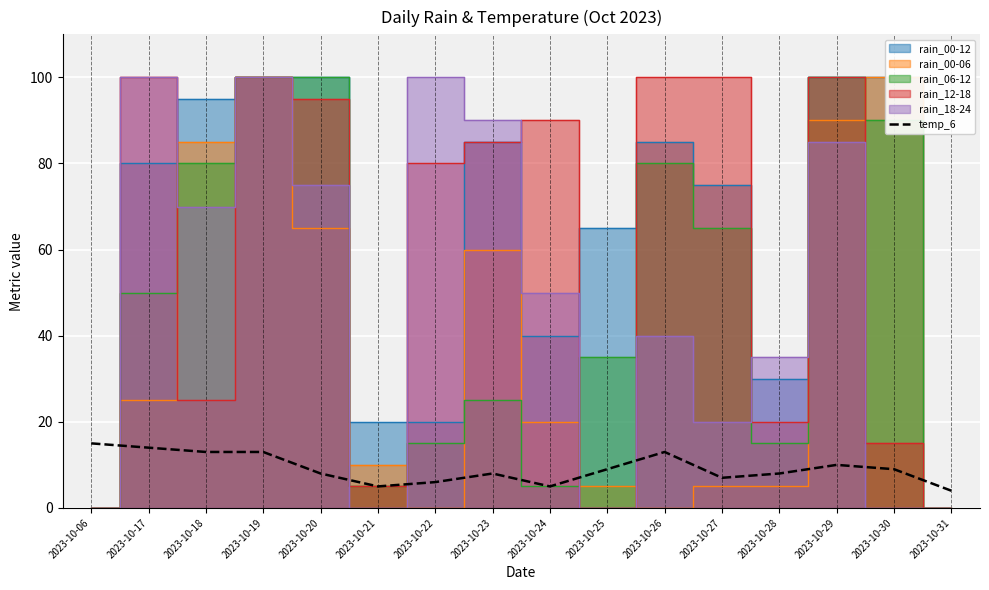

Where is the data nearest to the value 9?

2023-10-25